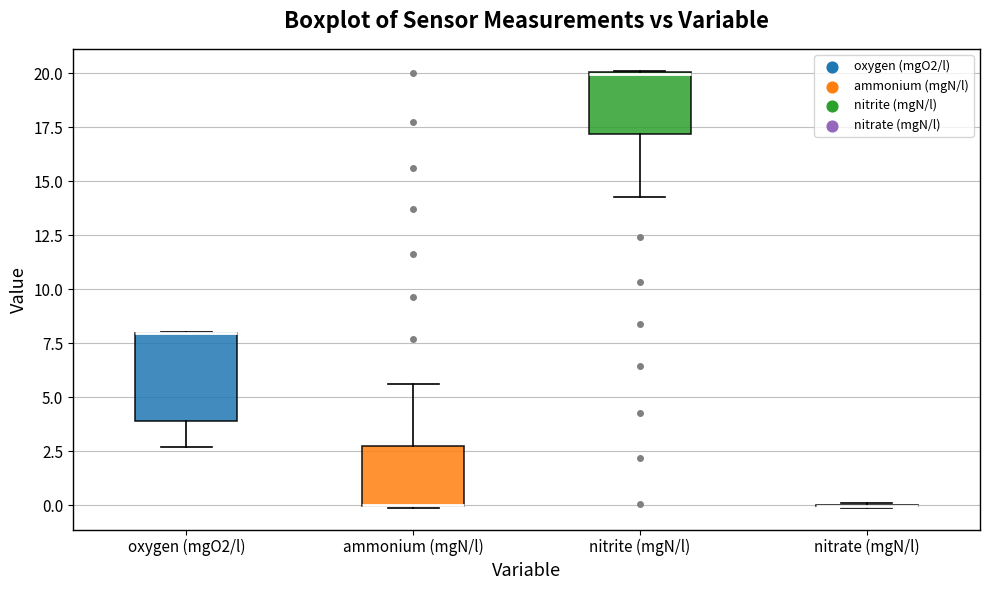

Where is the lower edge of the box for ammonium (mgN/l) on the y-axis? The values are not printed on the chart, so give them approximately, as read against the axis.

0.0